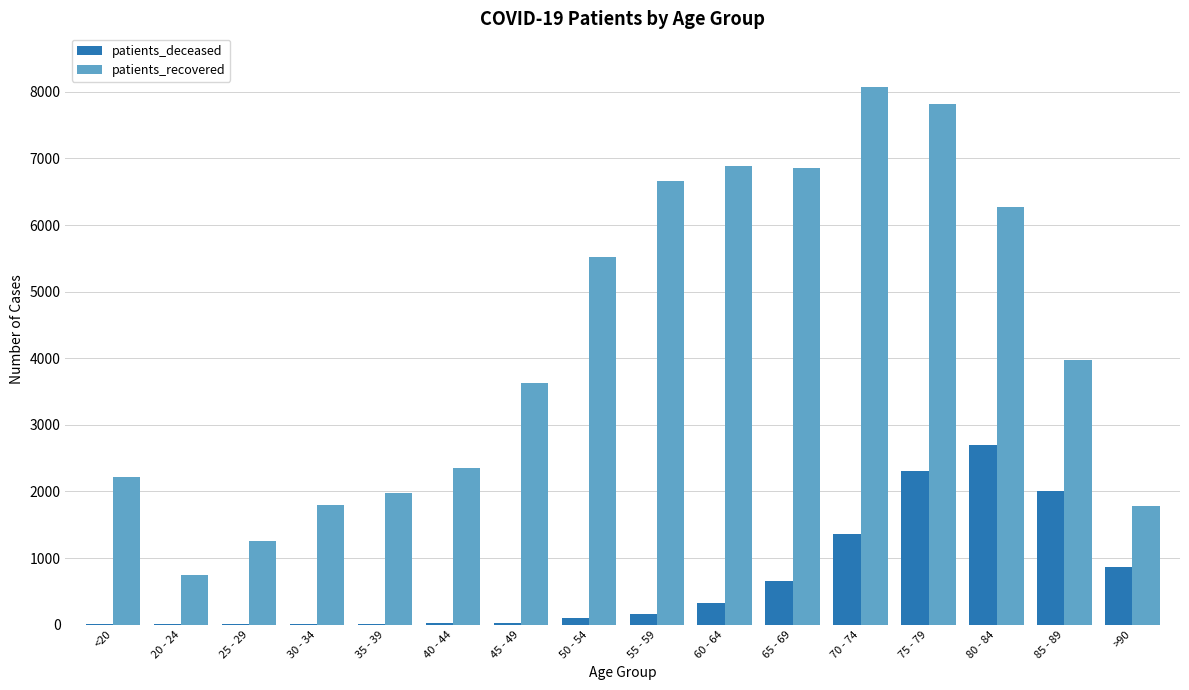

What is the highest value of the patients_deceased series?

2698